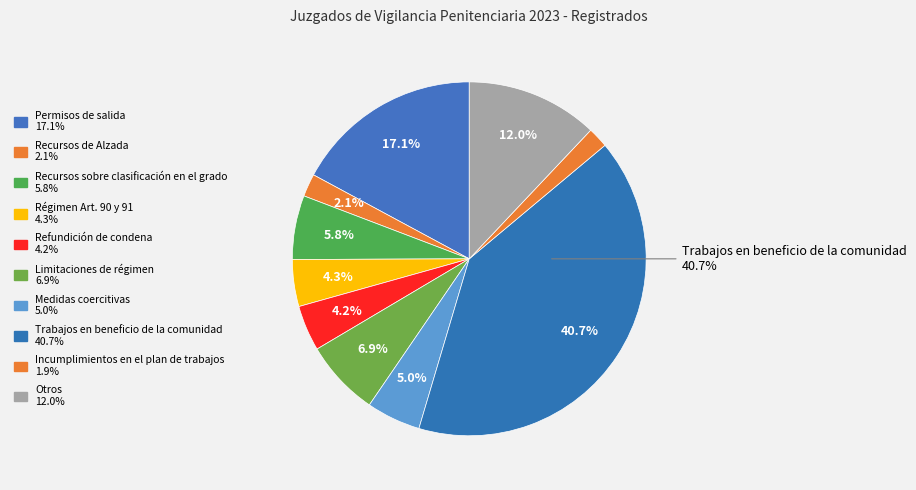

Does Recursos sobre clasificación en el grado represent more than half of the total?

No